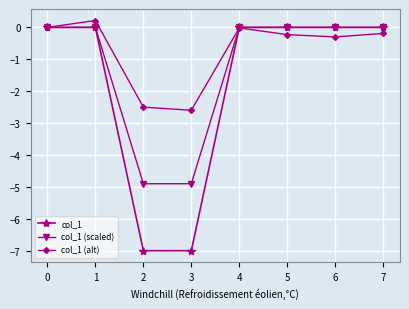

What is the minimum value shown in the chart?

-7.0